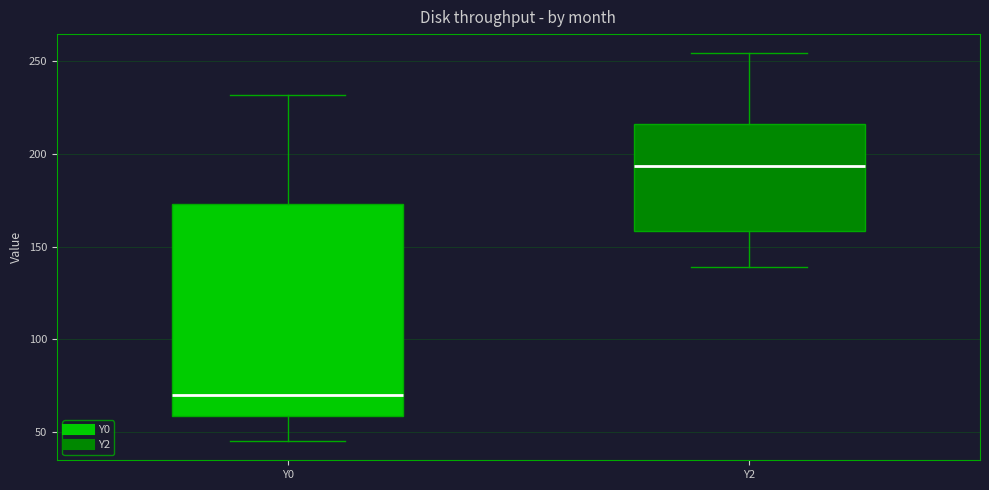

Reading left to right, transcribe this box plot: for each box, give where its median line is, the range the box spans, and where its two whiskers end, as read against the y-axis. The values are not printed on the chart, so give them approximately, as read against the axis.

Y0: median 70, box 60 to 175, whiskers 45 to 230
Y2: median 195, box 160 to 215, whiskers 140 to 255